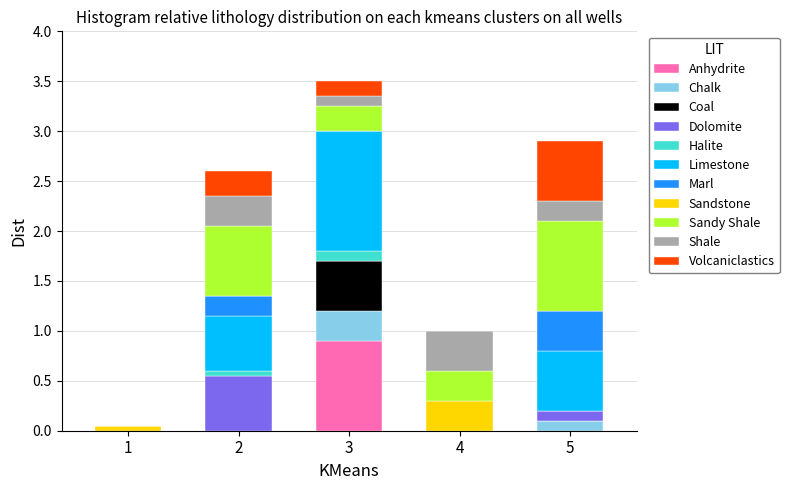

What is the total value across all series at 4?

1.0